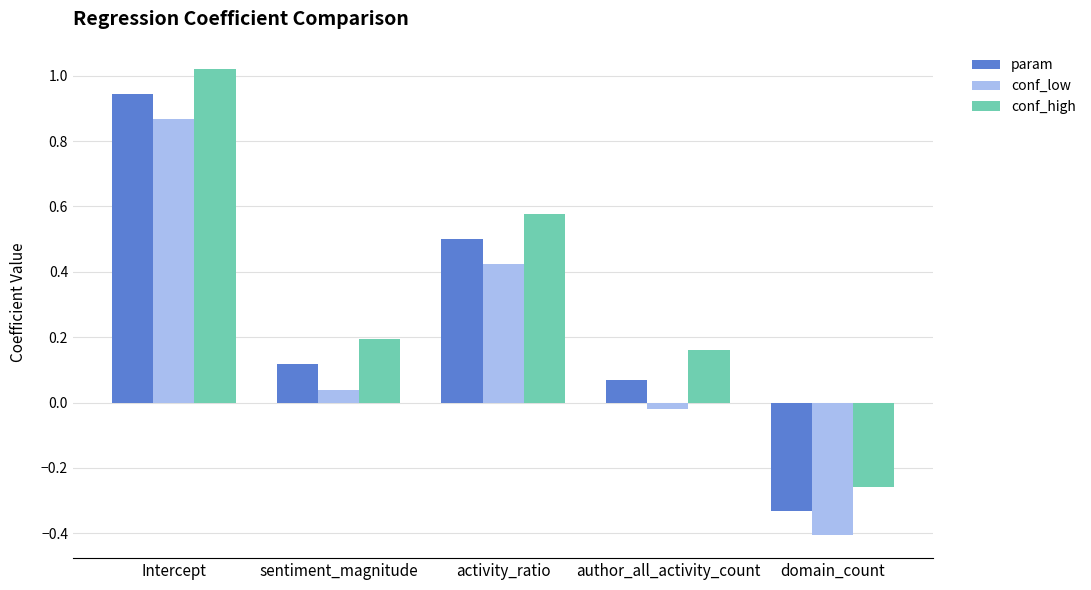

List the labels in order of param value, largest first.

Intercept, activity_ratio, sentiment_magnitude, author_all_activity_count, domain_count